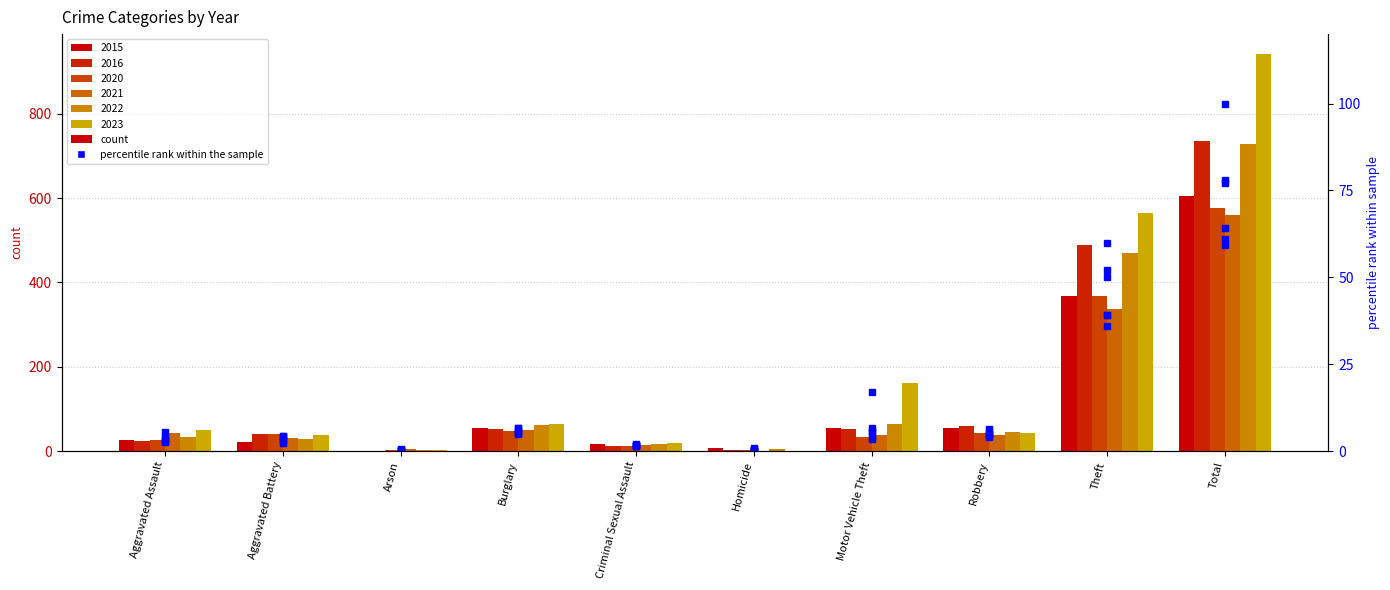

Reading left to right, transcribe all the data shown in this chart.

2015 %: 2.9	2.3	0.0	5.7	1.7	0.8	5.8	5.7	39.1	64.1
2016 %: 2.7	4.2	0.1	5.6	1.4	0.2	5.6	6.3	52.0	78.1
2020 %: 2.9	4.2	0.2	5.0	1.4	0.2	3.5	4.7	39.1	61.1
2021 %: 4.5	3.3	0.6	5.2	1.6	0.1	4.0	4.1	35.9	59.3
2022 %: 3.5	3.0	0.3	6.6	1.8	0.5	6.7	4.9	50.0	77.3
2023 %: 5.4	4.0	0.2	6.7	1.9	0.1	17.1	4.6	60.0	100.0